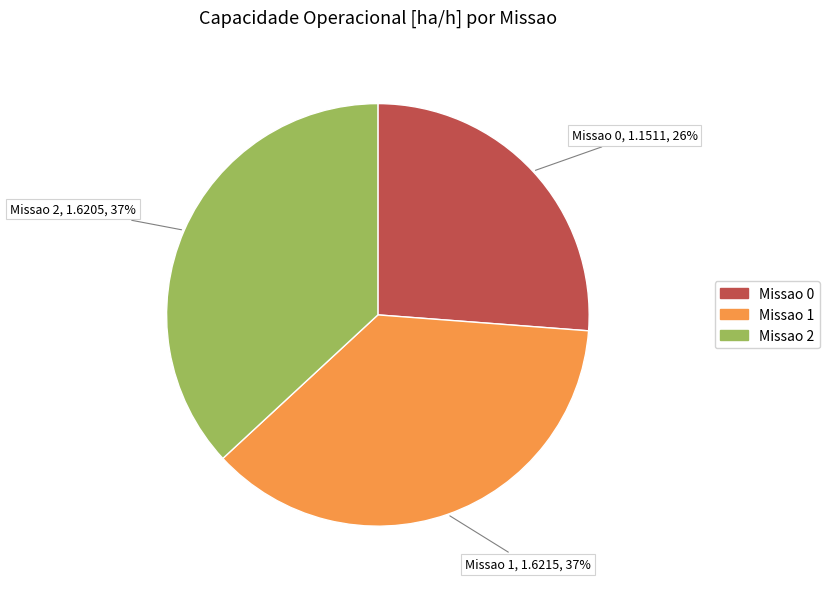

To the nearest percent, what percentage of the pie is Missao 1?

37%